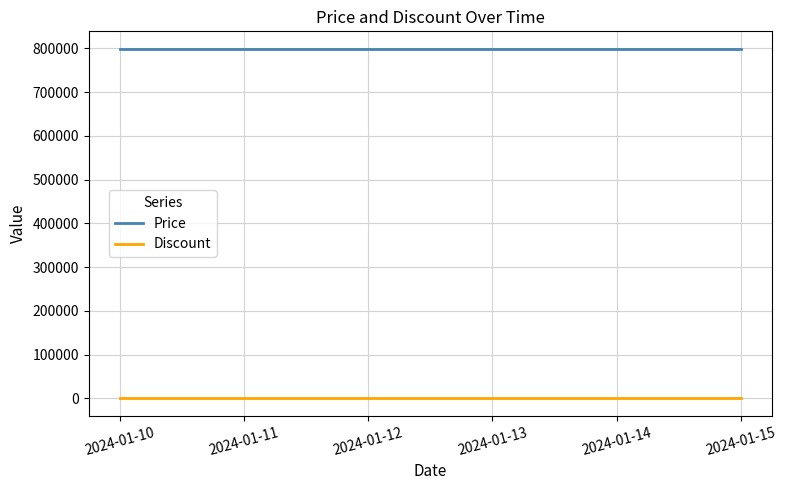

Reading right to left, extract all data points from this chart.

Price: 799000	799000	799000	799000	799000	799000
Discount: 29	29	29	29	29	29